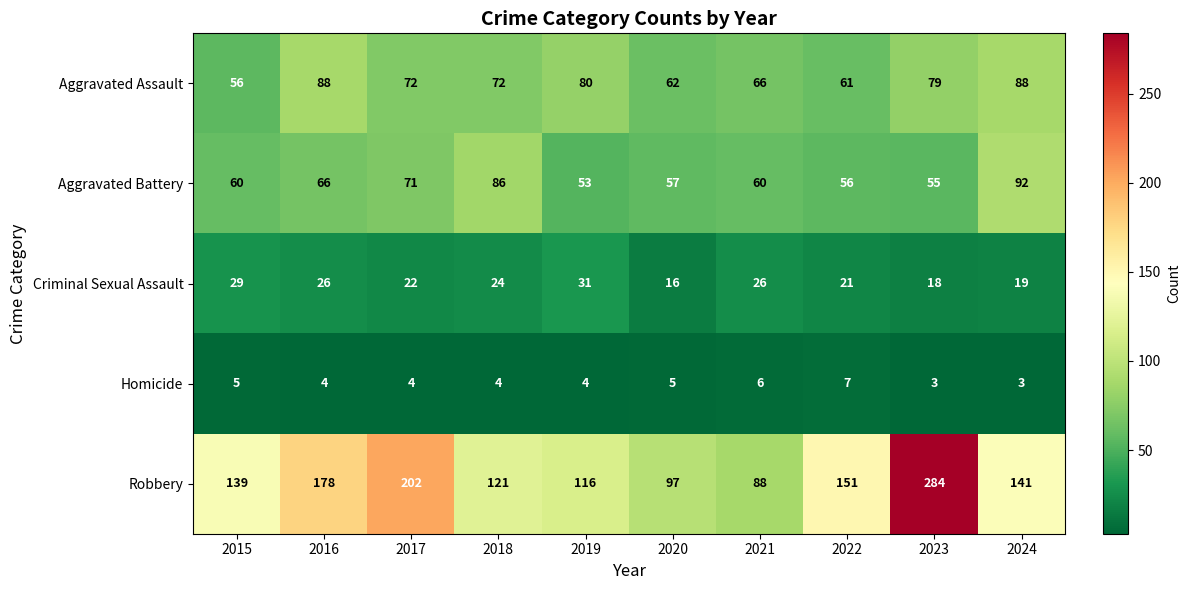

What is the greatest value displayed?

284